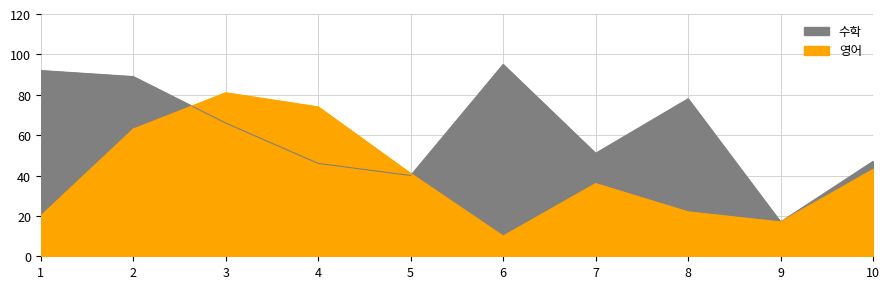

How many values in the 영어 series are below 41?

5